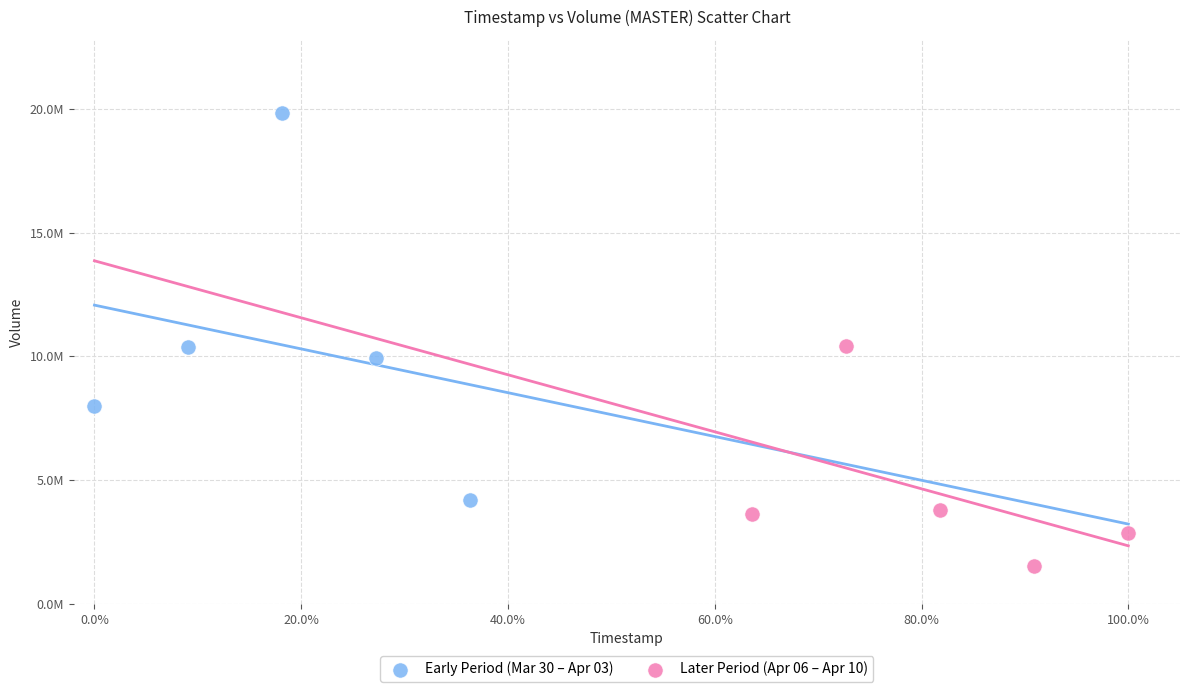

Which series contains the lowest Y value?

Later Period (Apr 06 – Apr 10)